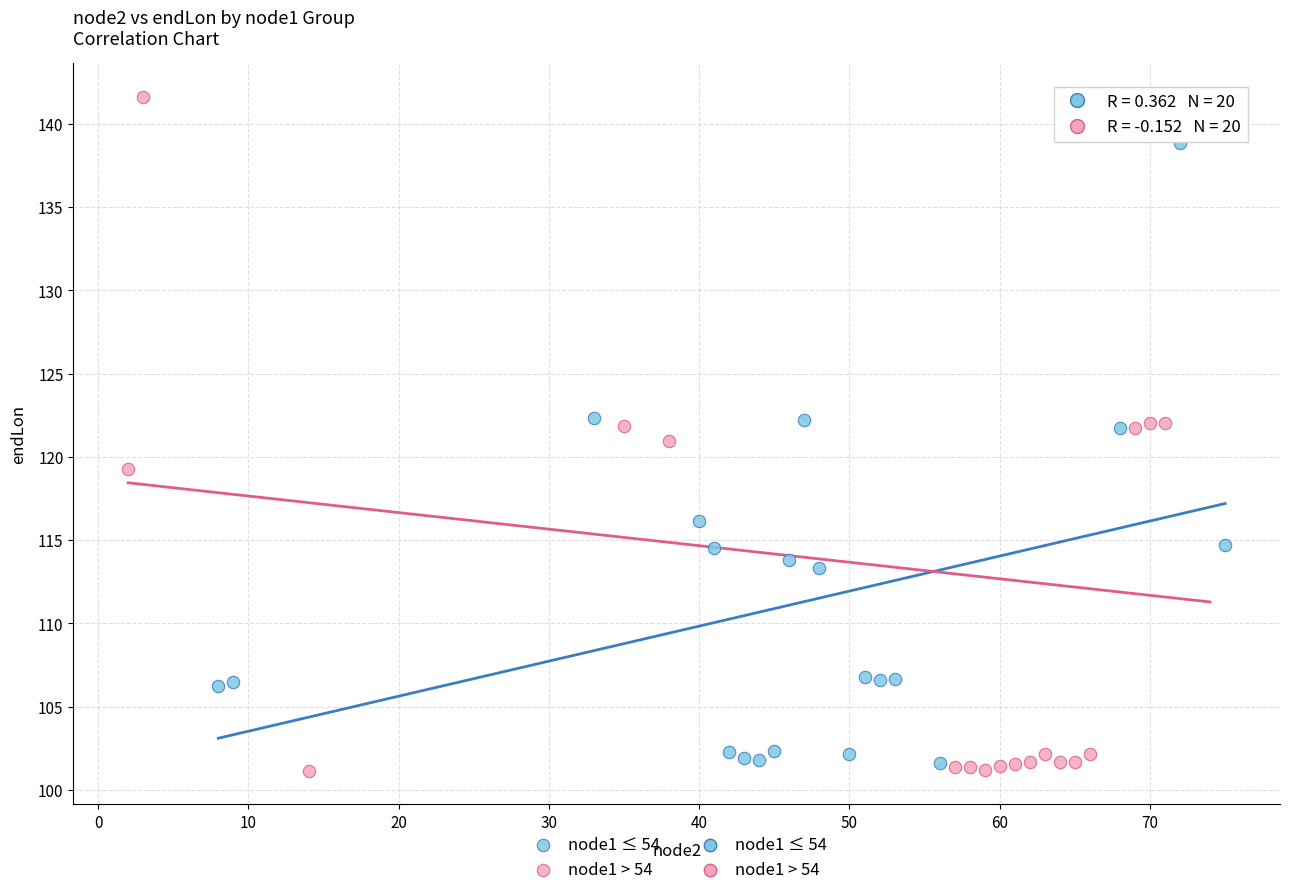

Which series contains the highest Y value?

node1 > 54